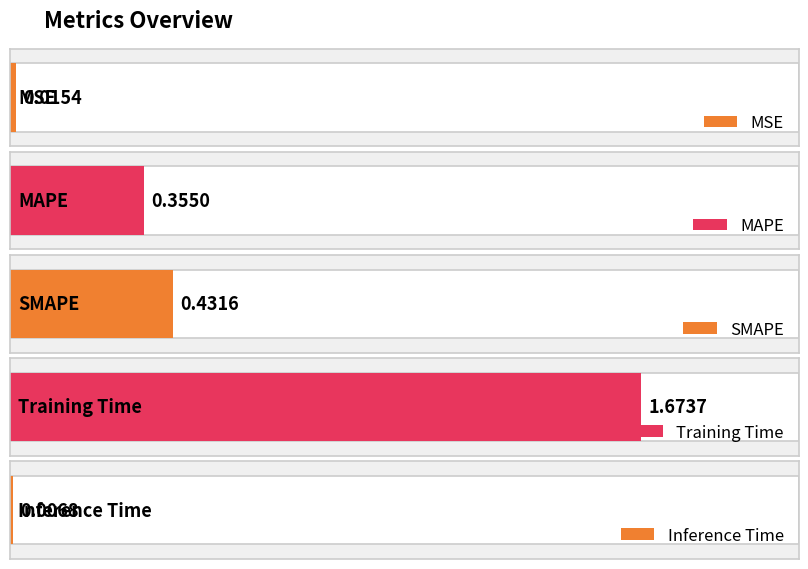

Is it true that the value at MAPE is 0.5?

False